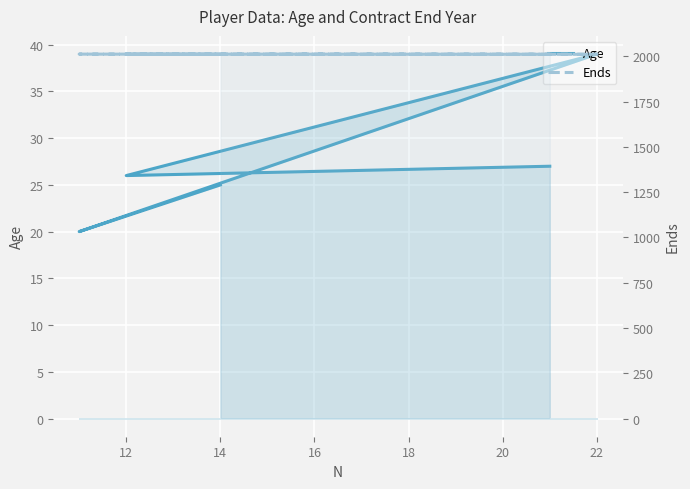

How many lines are shown in the chart?

2